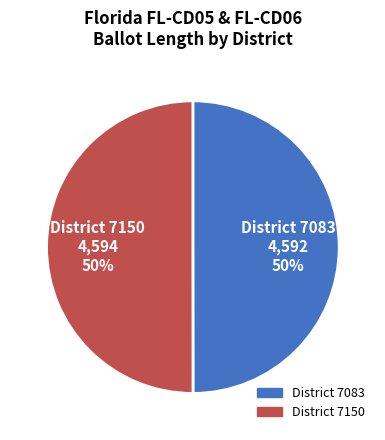

To the nearest percent, what is the combined percentage of District 7150 4,594 50% and District 7083 4,592 50%?

100%